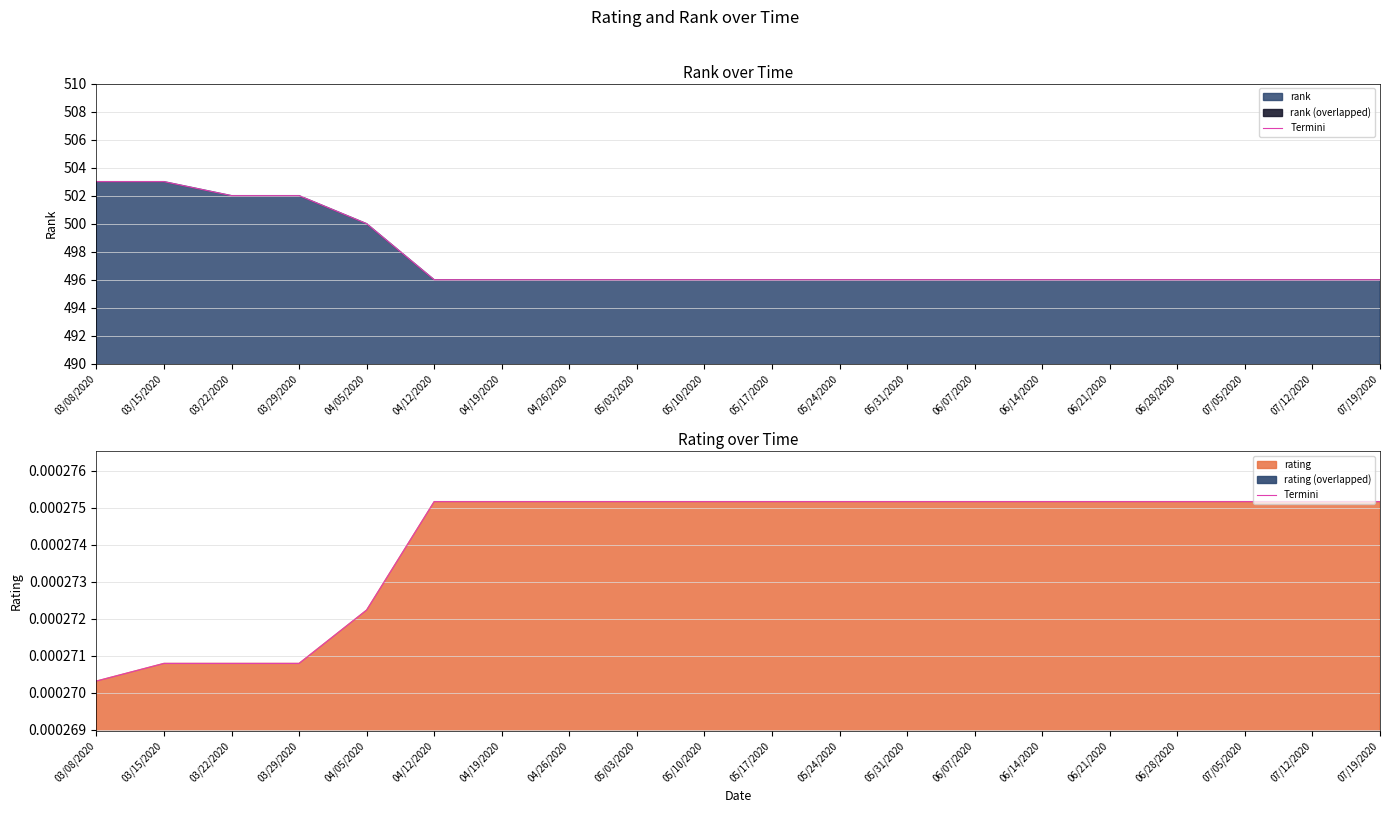

List the labels in order of value, smallest first.

03/08/2020, 03/15/2020, 03/22/2020, 03/29/2020, 04/05/2020, 04/12/2020, 04/19/2020, 04/26/2020, 05/03/2020, 05/10/2020, 05/17/2020, 05/24/2020, 05/31/2020, 06/07/2020, 06/14/2020, 06/21/2020, 06/28/2020, 07/05/2020, 07/12/2020, 07/19/2020